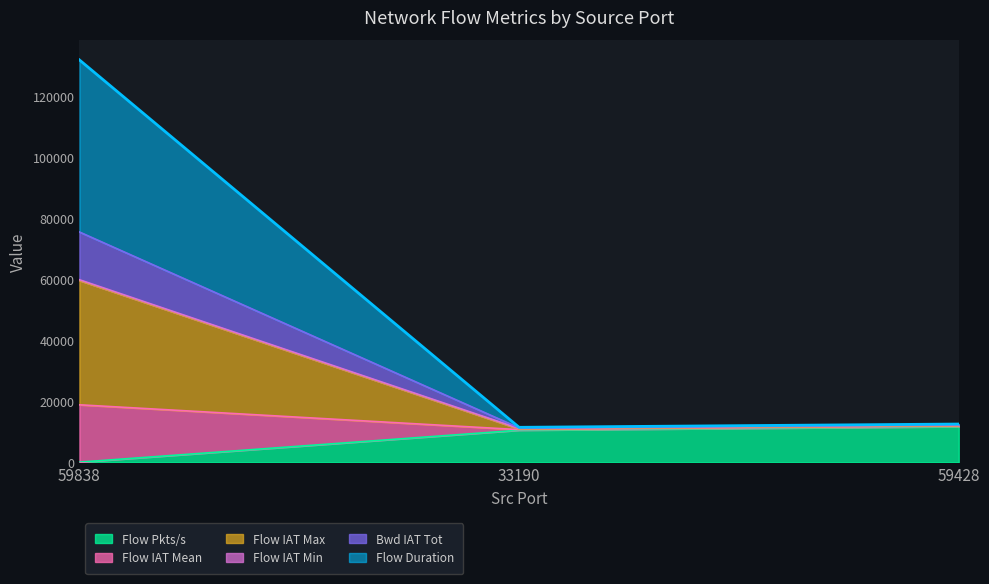

The value of Flow Duration at 59838 is 131753.7. True or false?

True